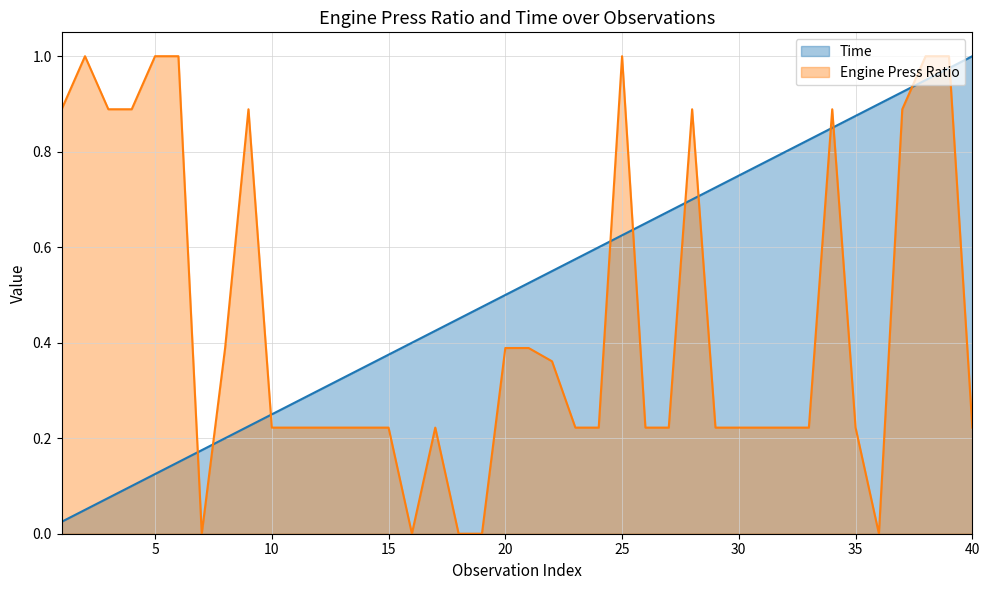

How many lines are shown in the chart?

2